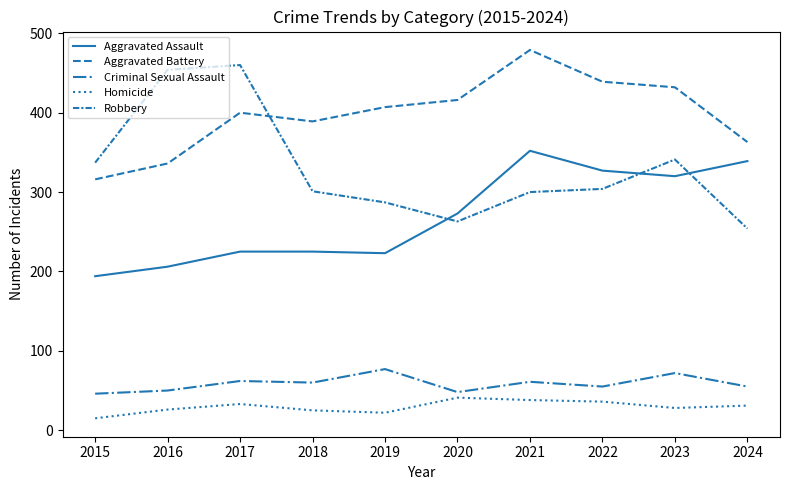

What is the sum of the Aggravated Battery values at 2018 and 2022?

828